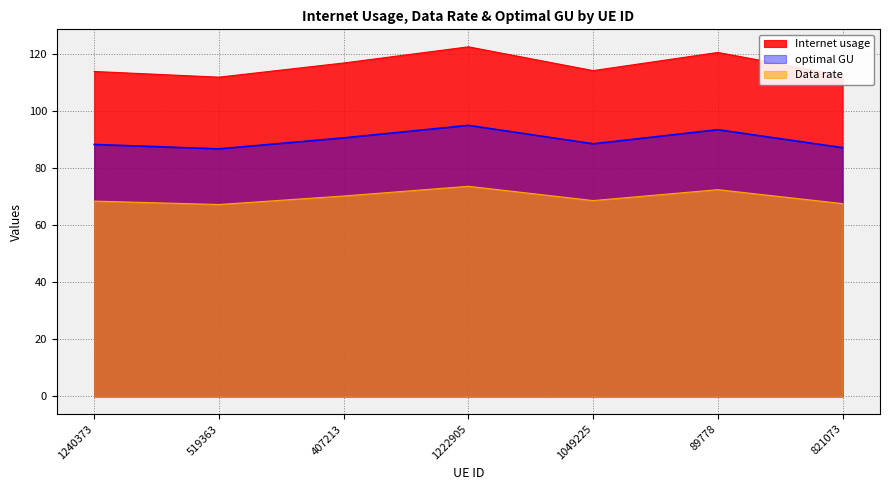

The value of Internet usage at 1240373 is 193.6. True or false?

False